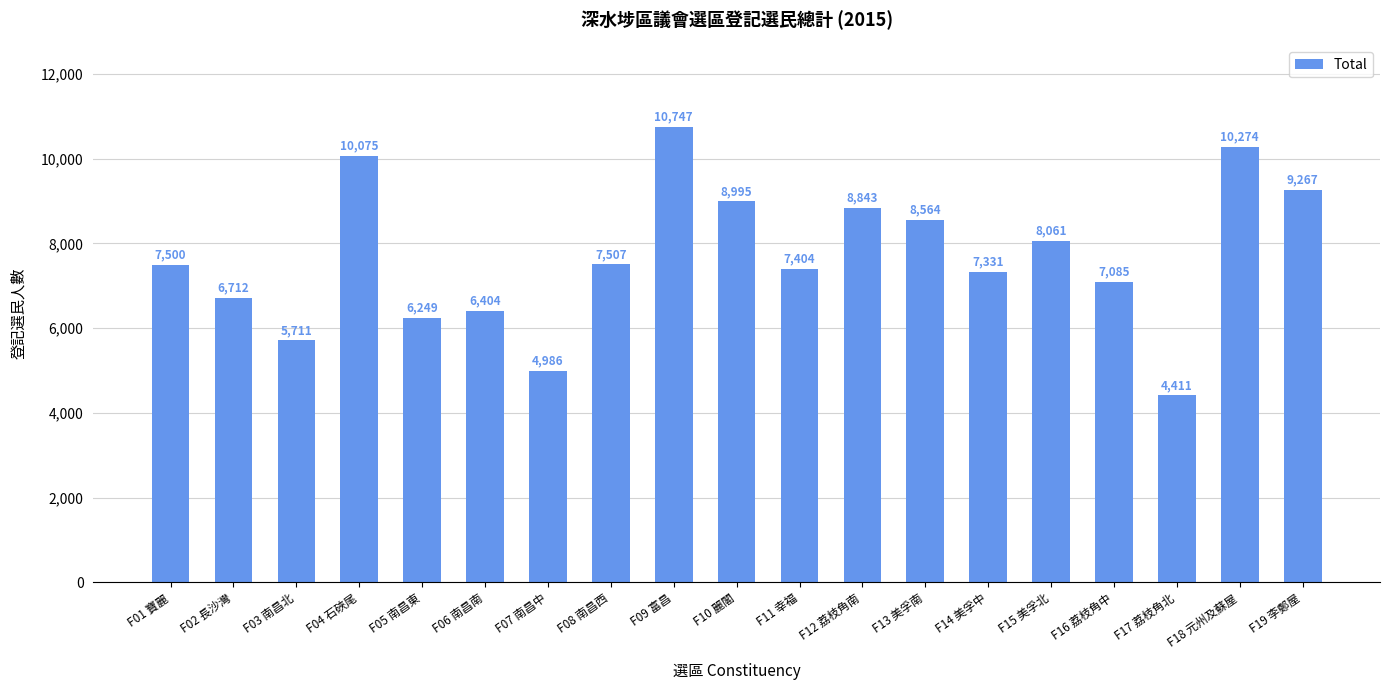

How many bars are there in total?

19